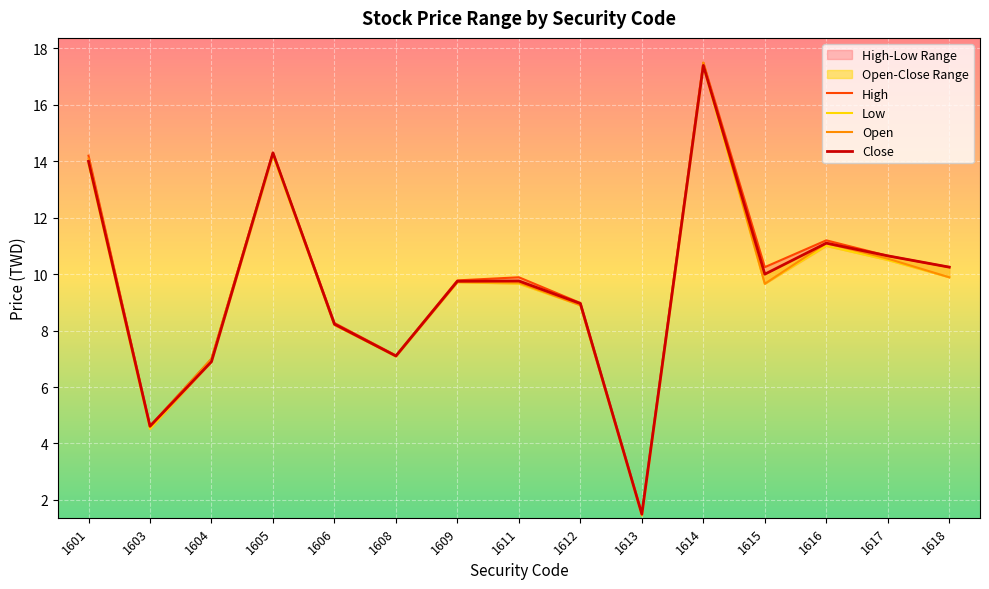

What is the sum of the Open values at 1611 and 1616?

20.8